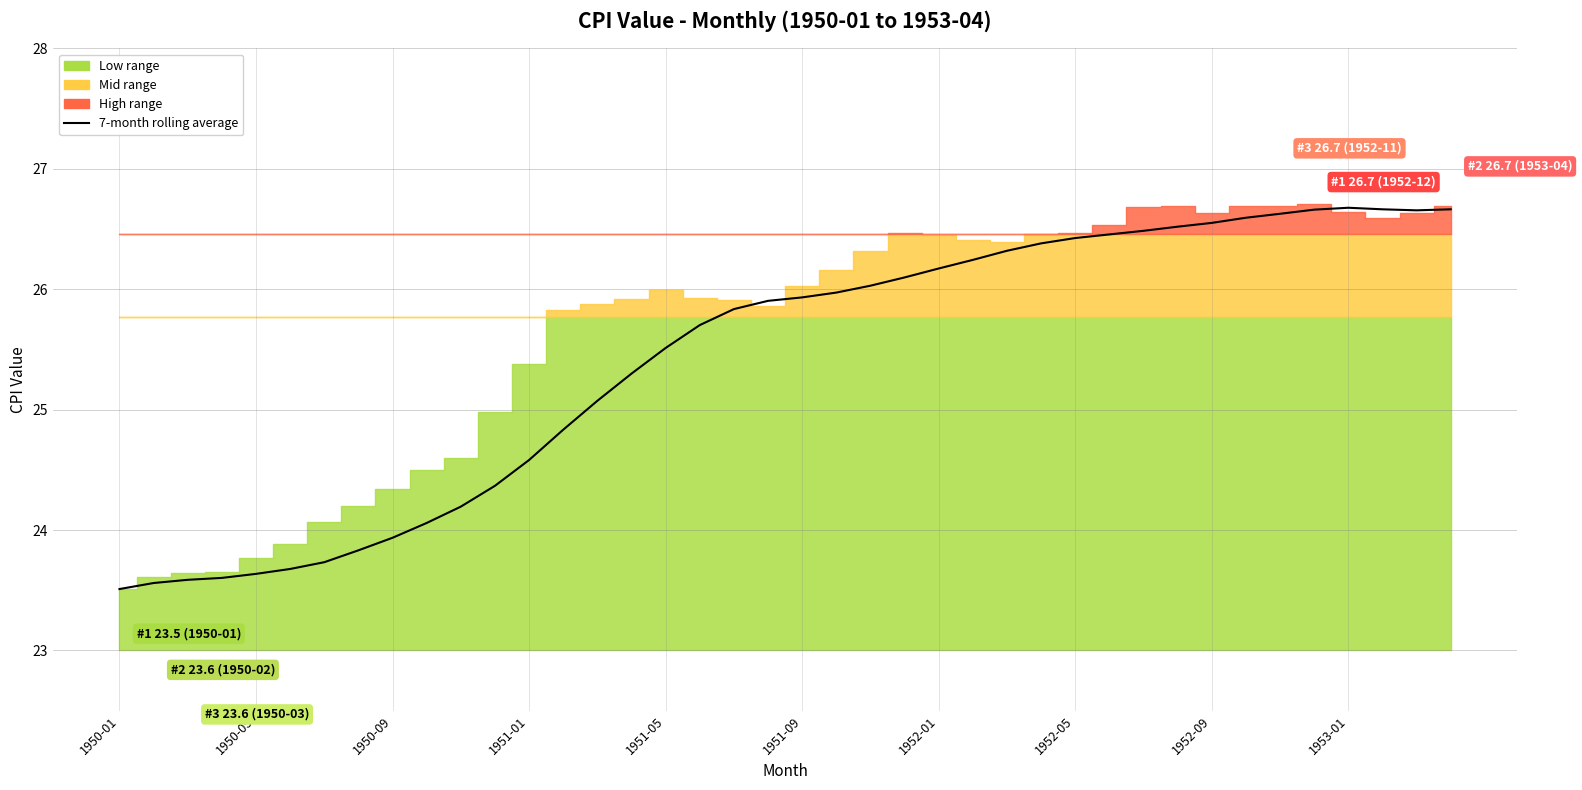

Does the chart display data point markers on the line(s)?

No